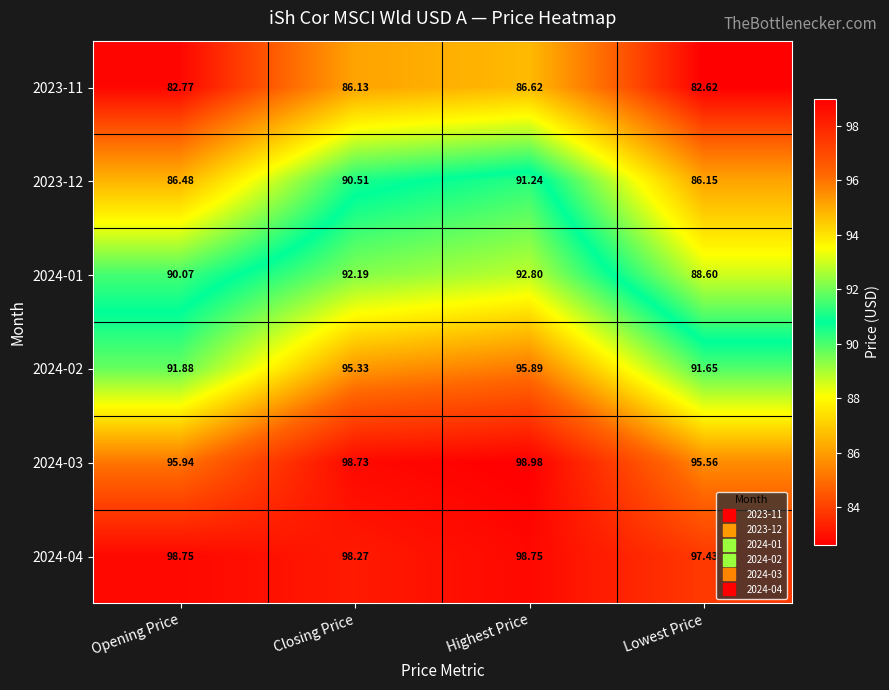

Where does the 2024-04 series first go above 98?

Opening Price